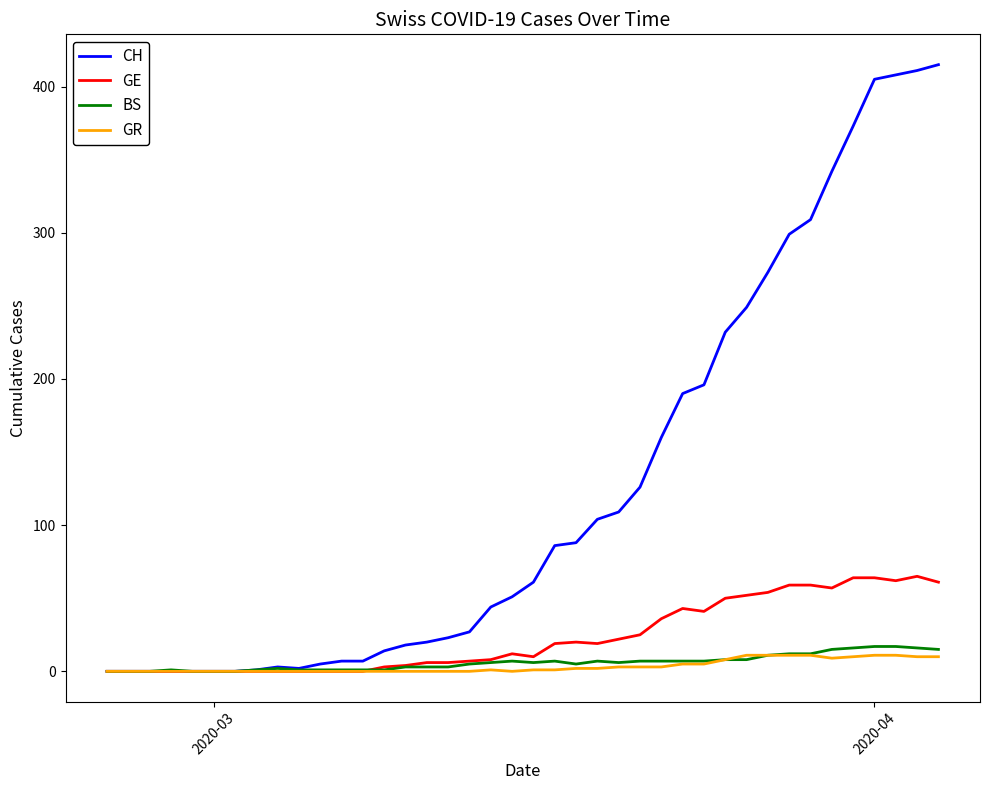

Which series has the widest spread of values?

CH